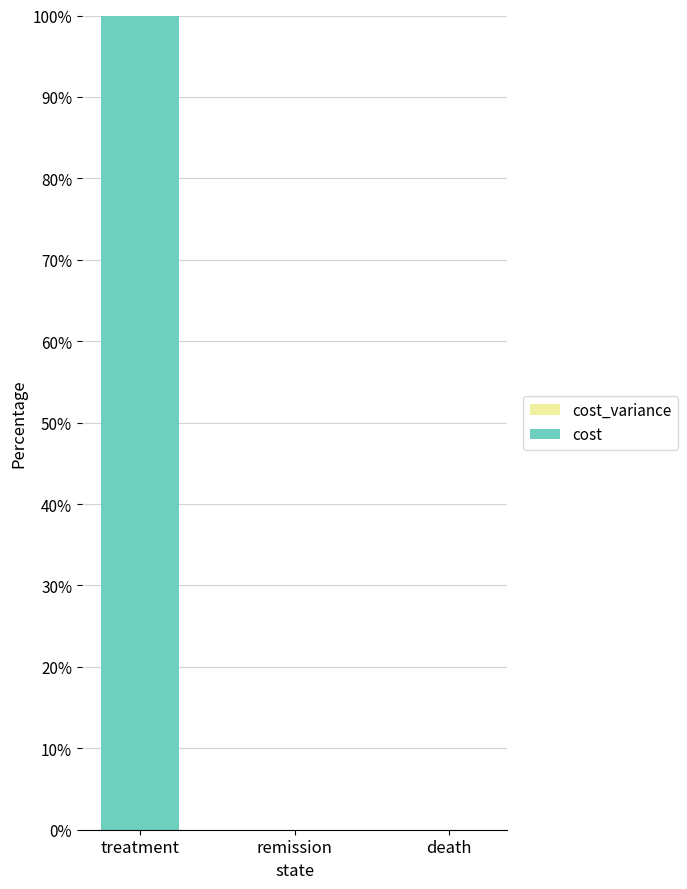

What is the sum of the values at treatment and death?

100